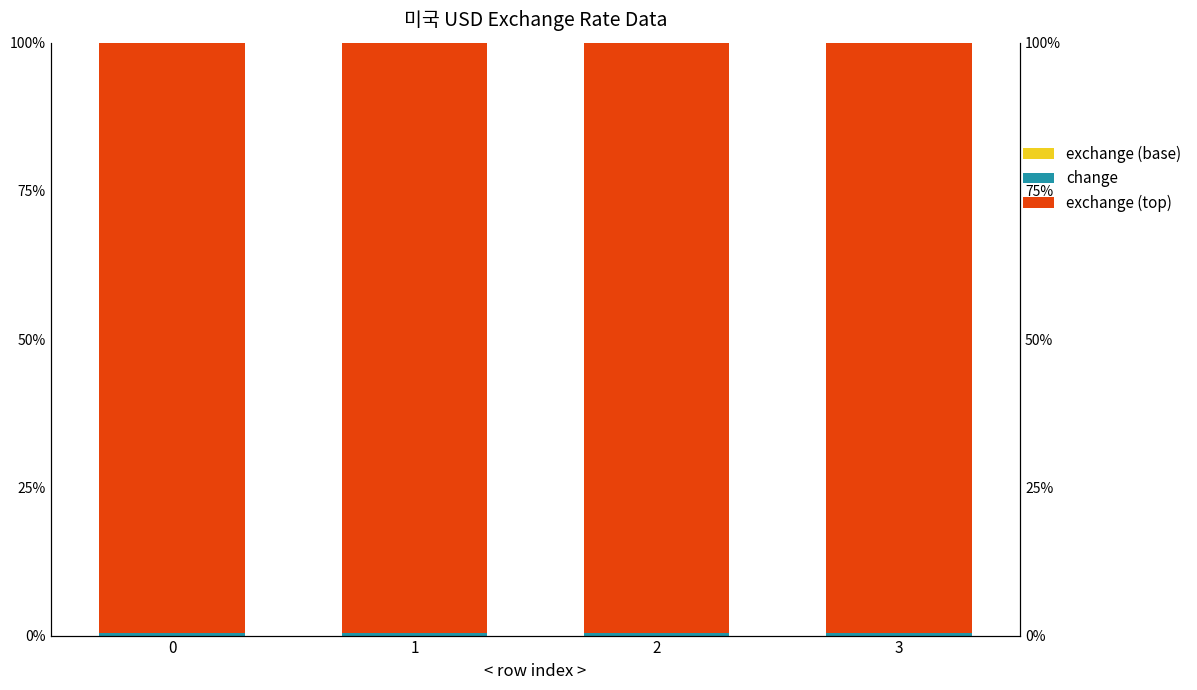

What is the spread (max minus min) of values at 1?

99.6